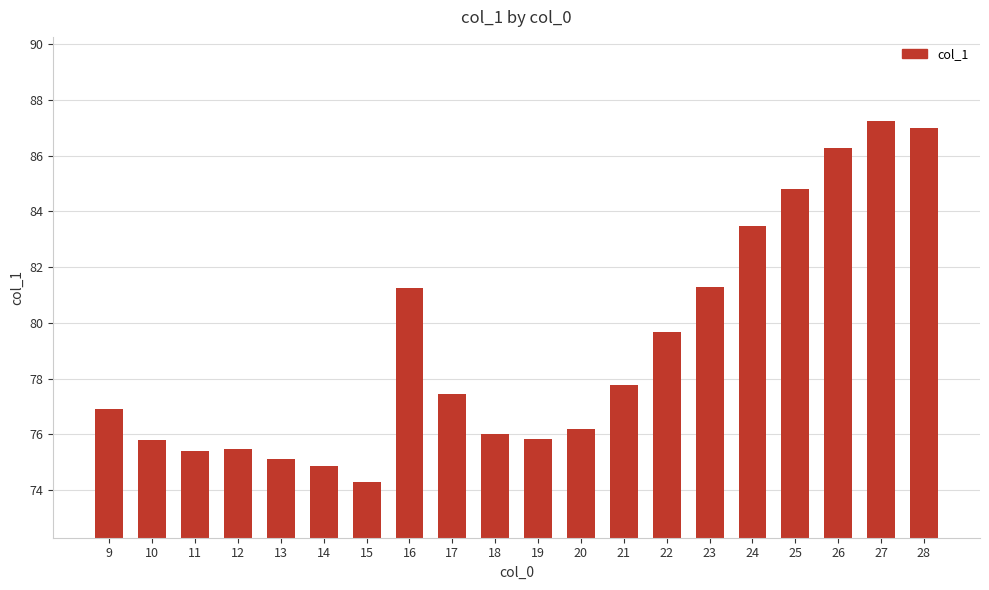

What is the difference between the second highest and second lowest values?

12.1